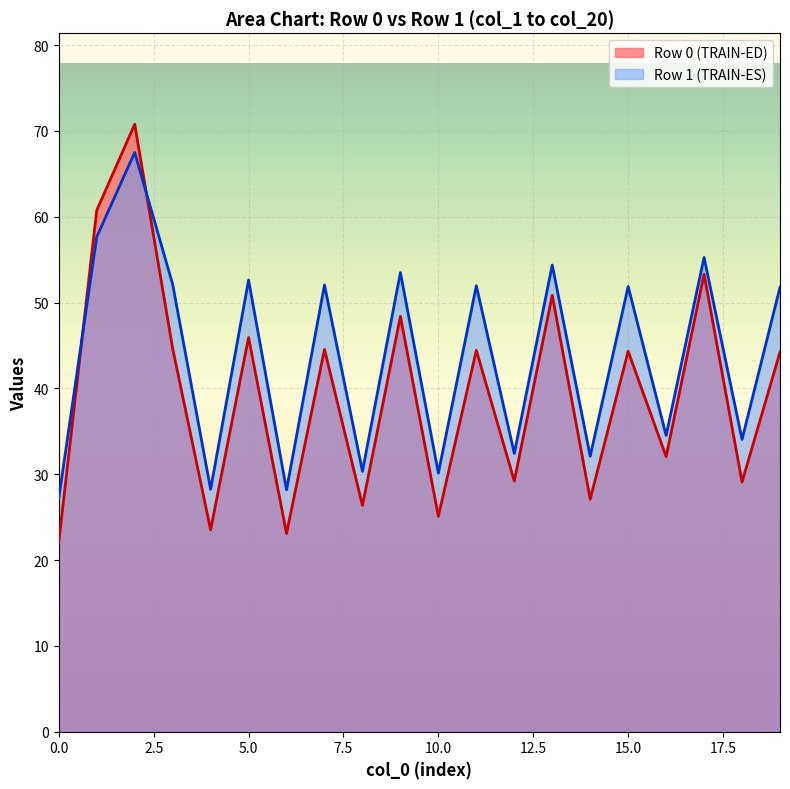

The value of col_6 at 0 is 72.1. True or false?

False